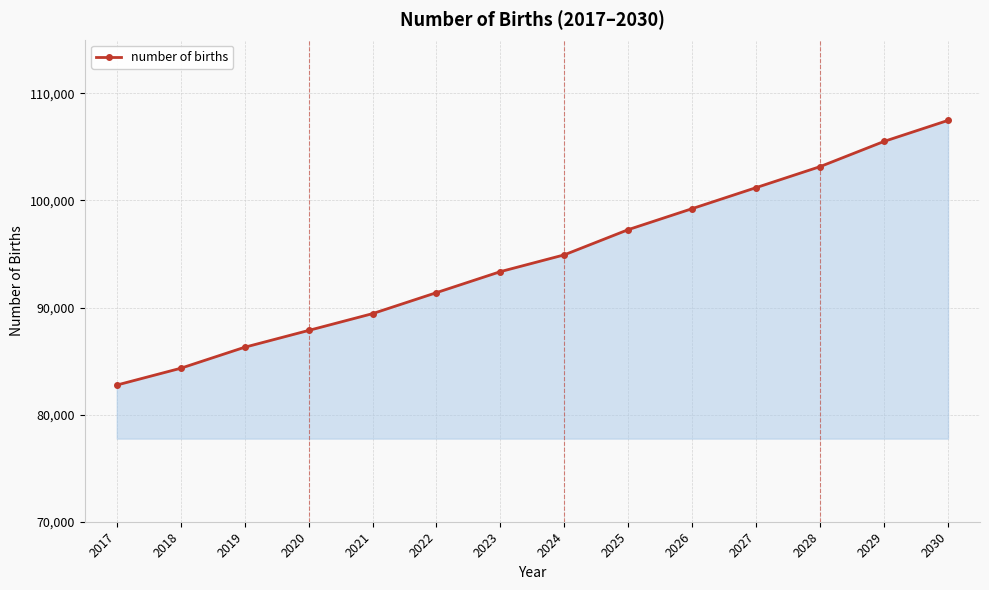

Reading left to right, extract all data points from this chart.

2017=82758.8	2018=84327.7	2019=86288.8	2020=87857.7	2021=89426.6	2022=91387.7	2023=93348.8	2024=94917.7	2025=97271.1	2026=99232.2	2027=101193.3	2028=103154.4	2029=105507.7	2030=107468.8